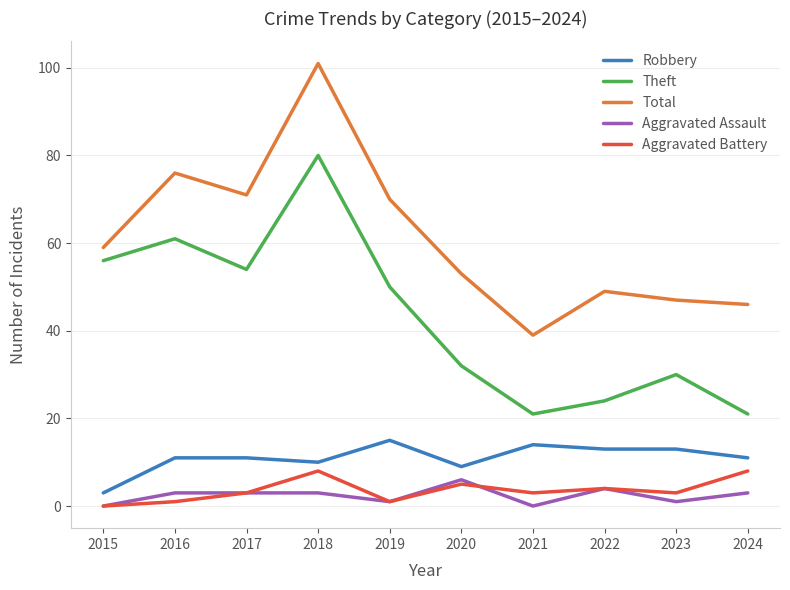

Which category has the highest value in the Robbery series?

2019